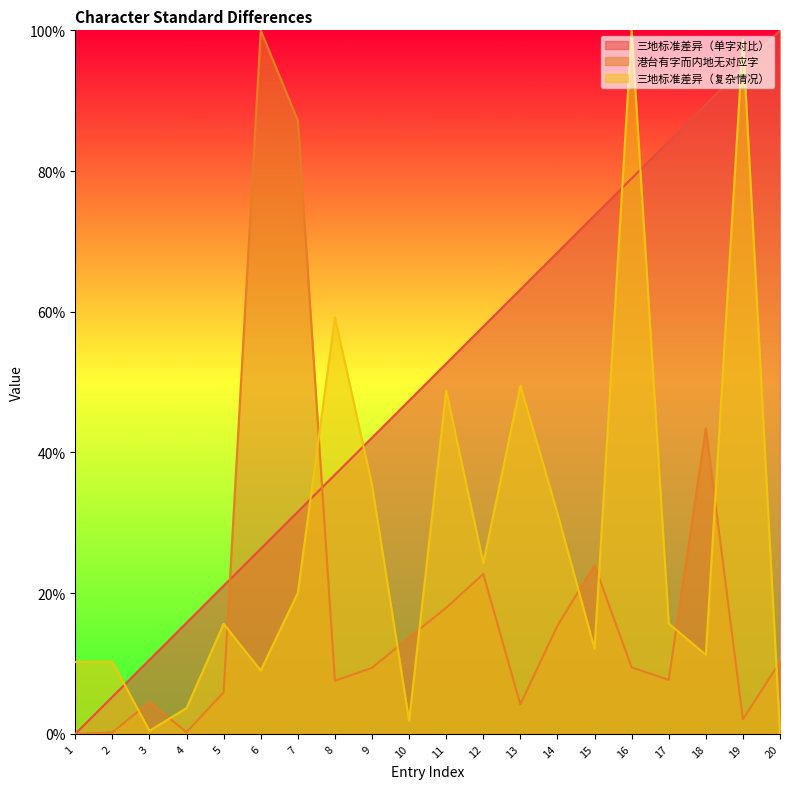

Between 10 and 17, which is larger?

17